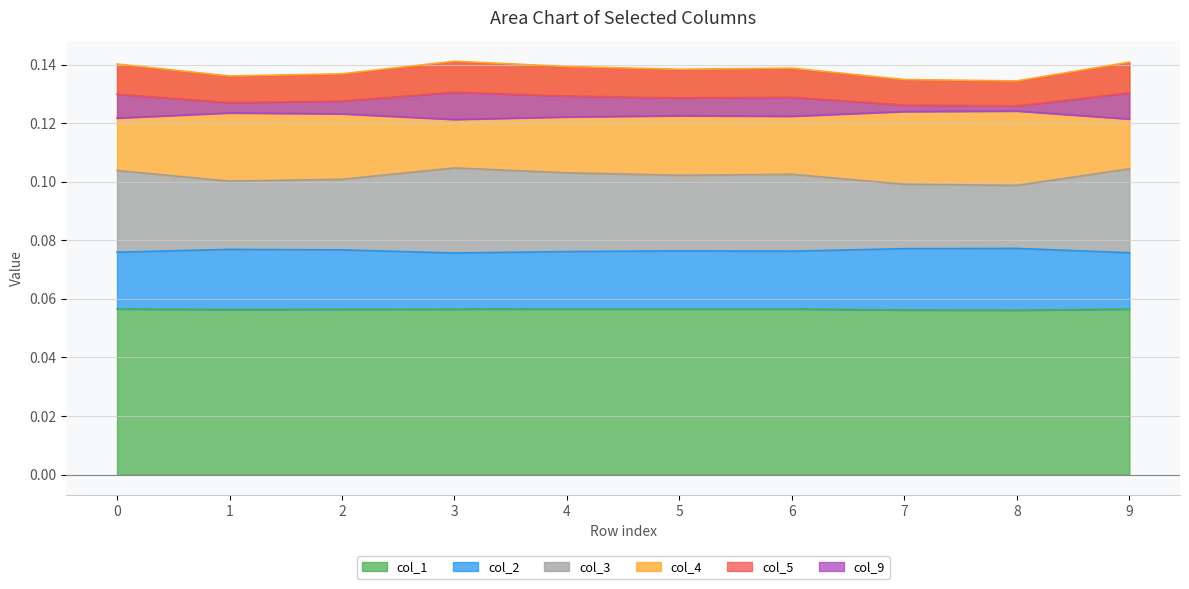

Between 7 and 4, which is larger?

4